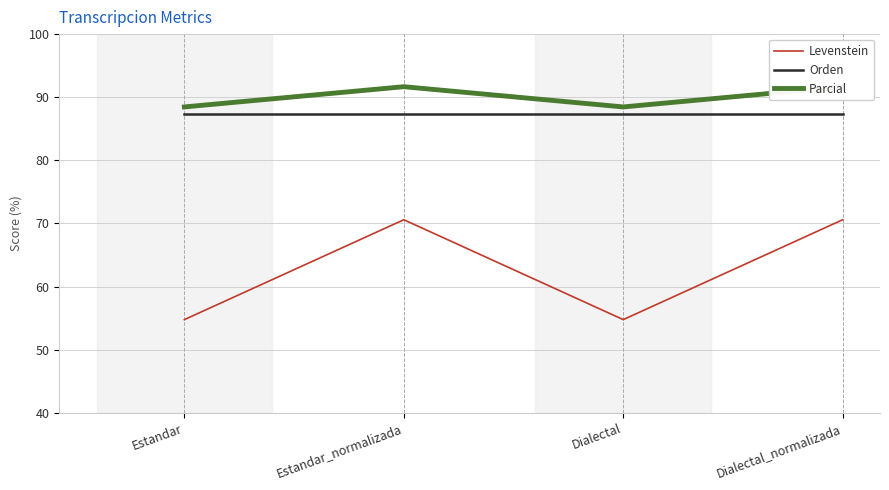

True or false: Orden and Levenstein intersect in this chart.

False